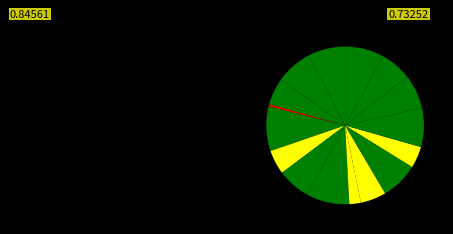

How many segments does this pie chart have?

16